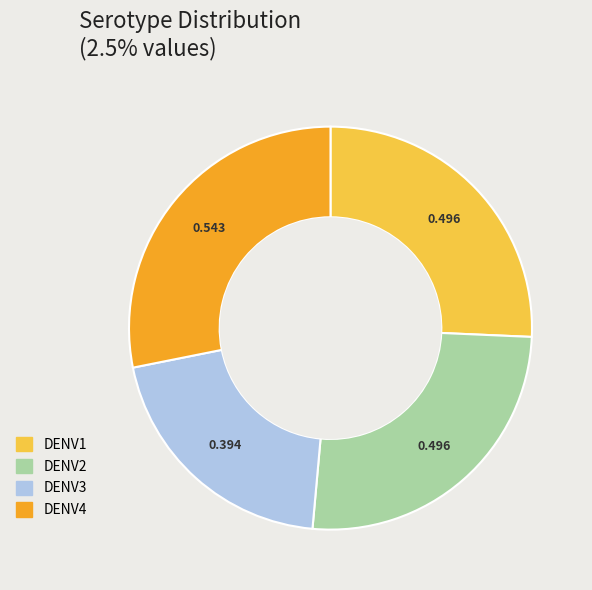

Which slice is the largest?

DENV4